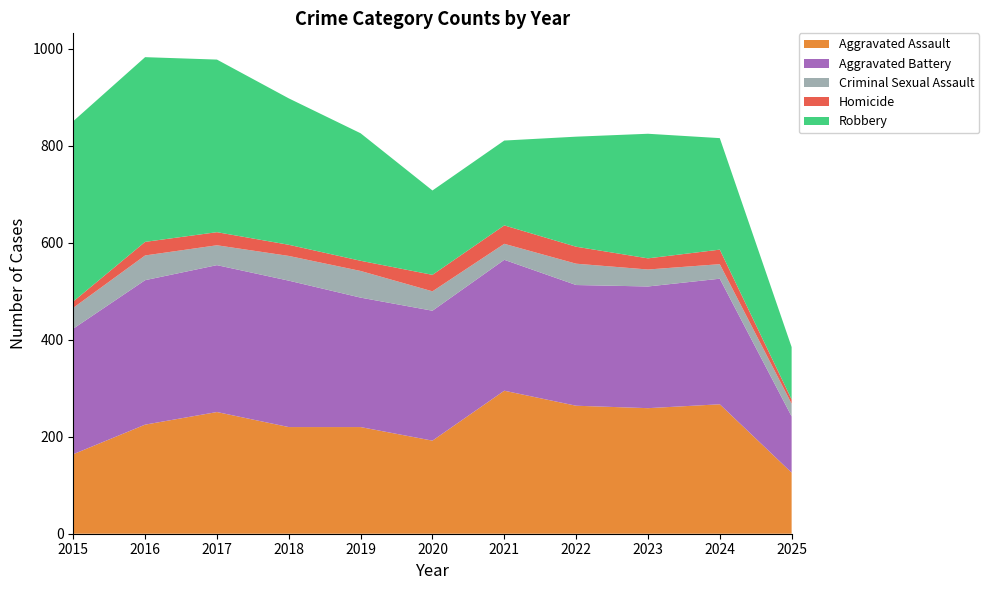

Reading left to right, list all the values displayed in this chart.

Aggravated Assault: 164	225	251	220	220	192	295	264	259	267	126
Aggravated Battery: 259	298	303	302	267	268	270	249	251	259	116
Criminal Sexual Assault: 43	51	41	51	55	40	33	44	35	30	26
Homicide: 13	28	27	23	21	34	38	35	23	30	9
Robbery: 372	381	356	302	263	174	175	227	257	230	108